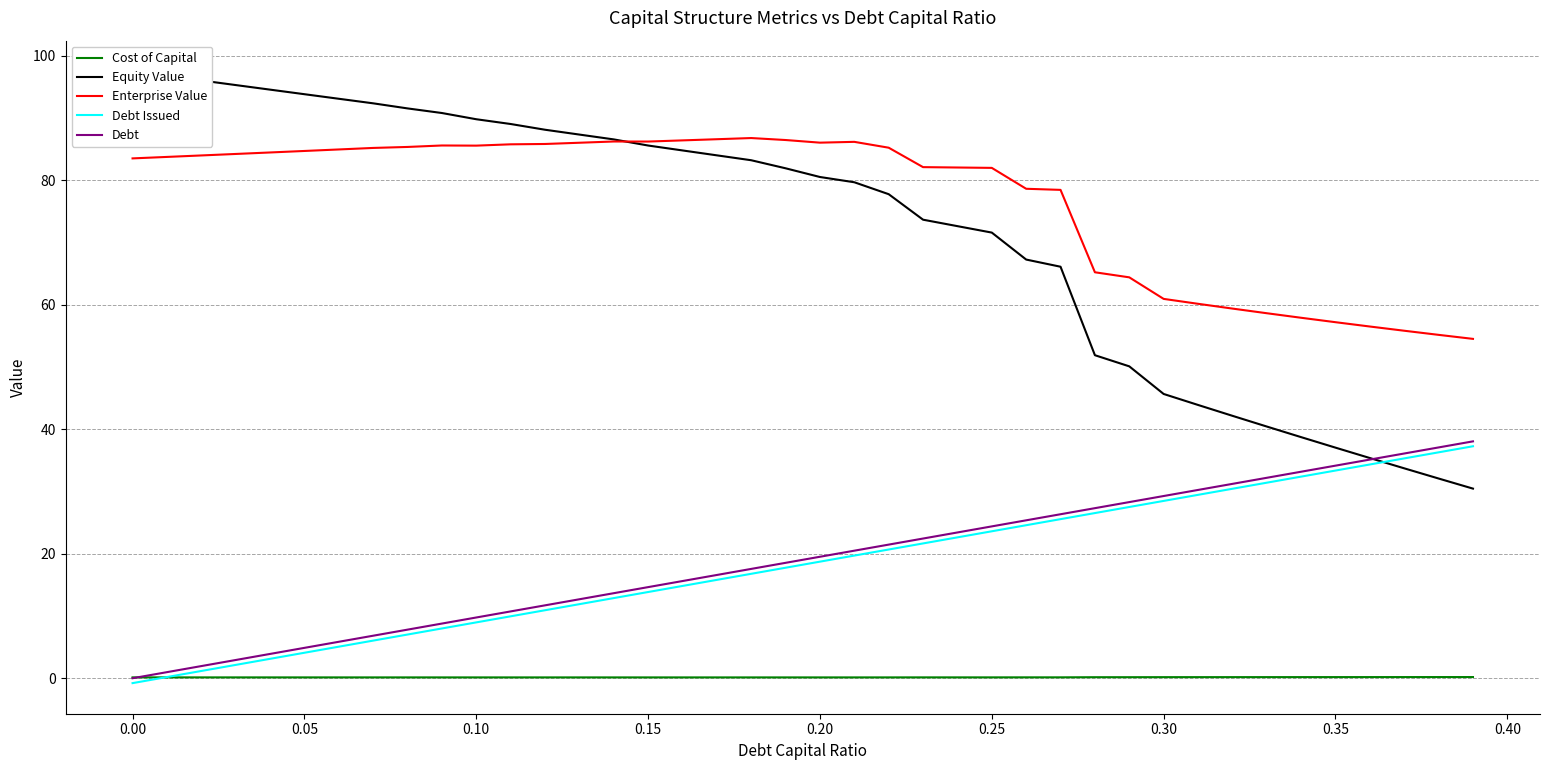

Which series has the largest range (max minus min)?

Equity Value